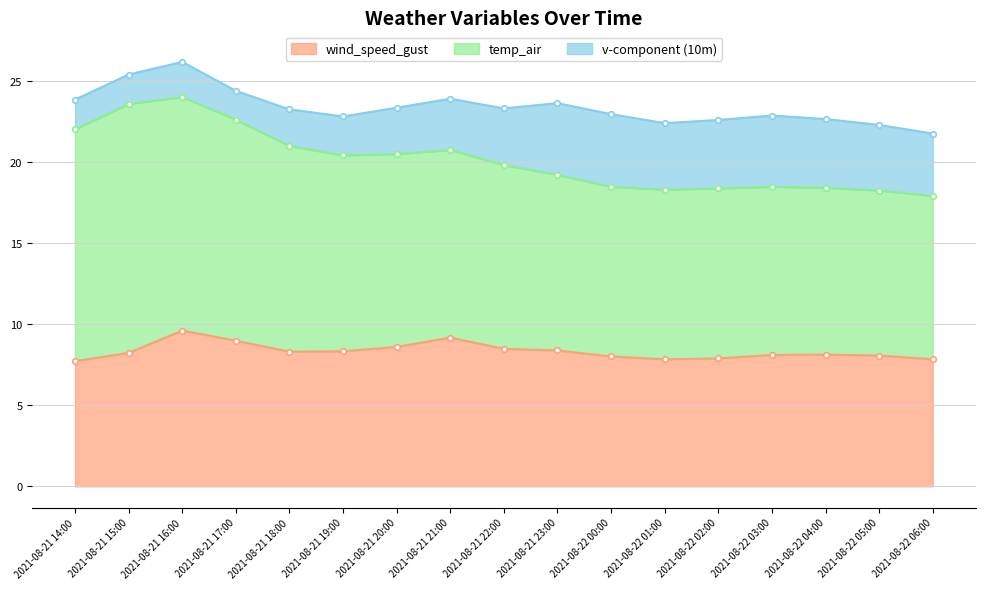

What is the spread (max minus min) of values at 2021-08-22 04:00?

6.1